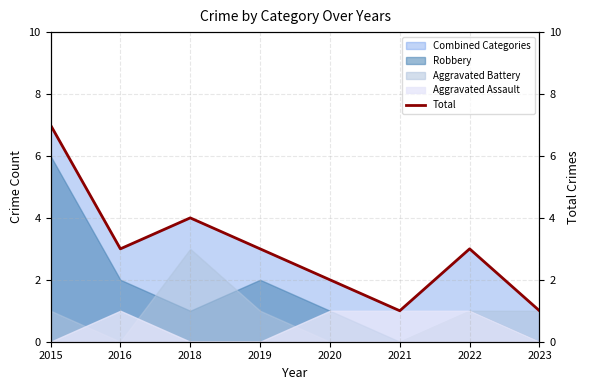

How many lines are shown in the chart?

1